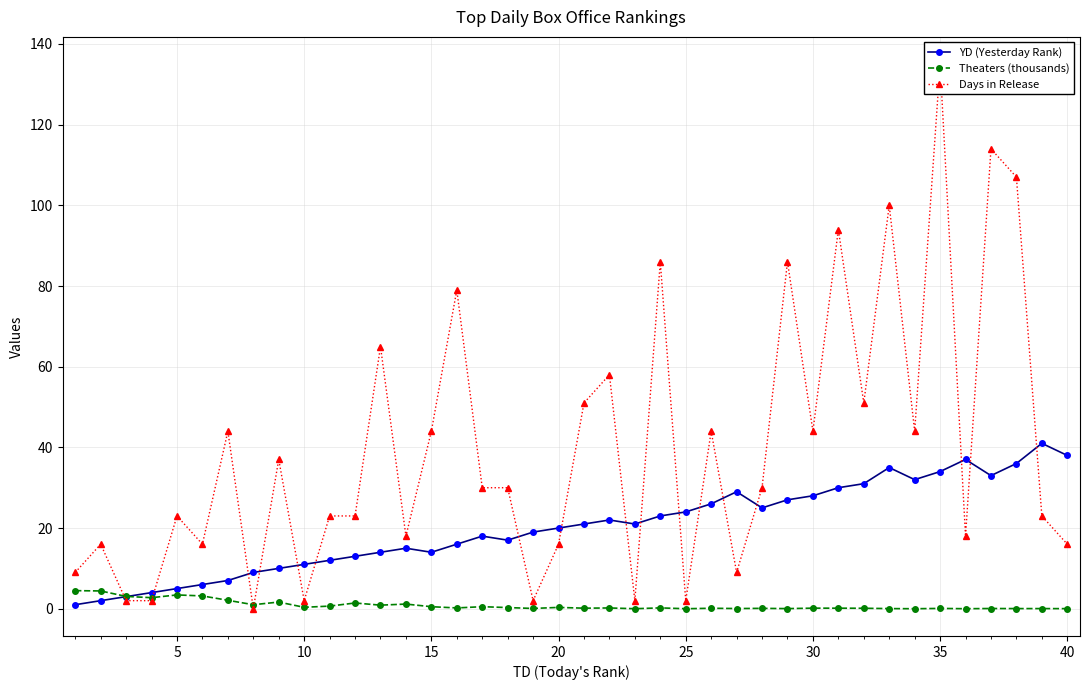

The YD (Yesterday Rank) series shows 7.1 at 35. True or false?

False